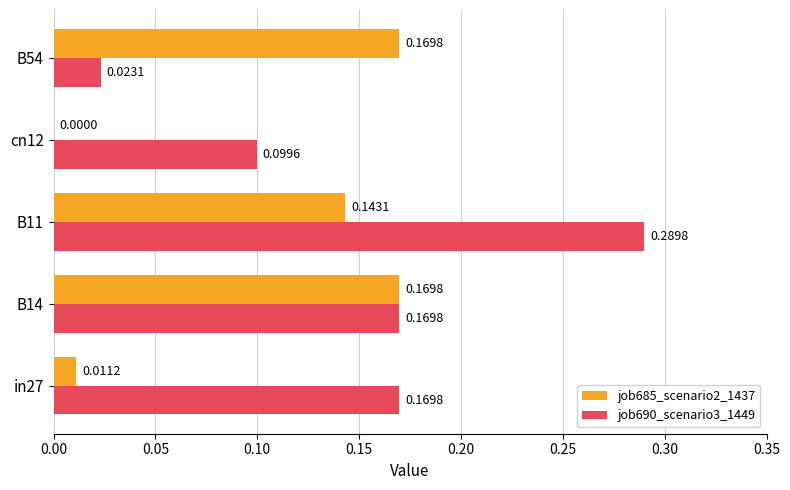

What is the sum of all job685_scenario2_1437 values?

0.5